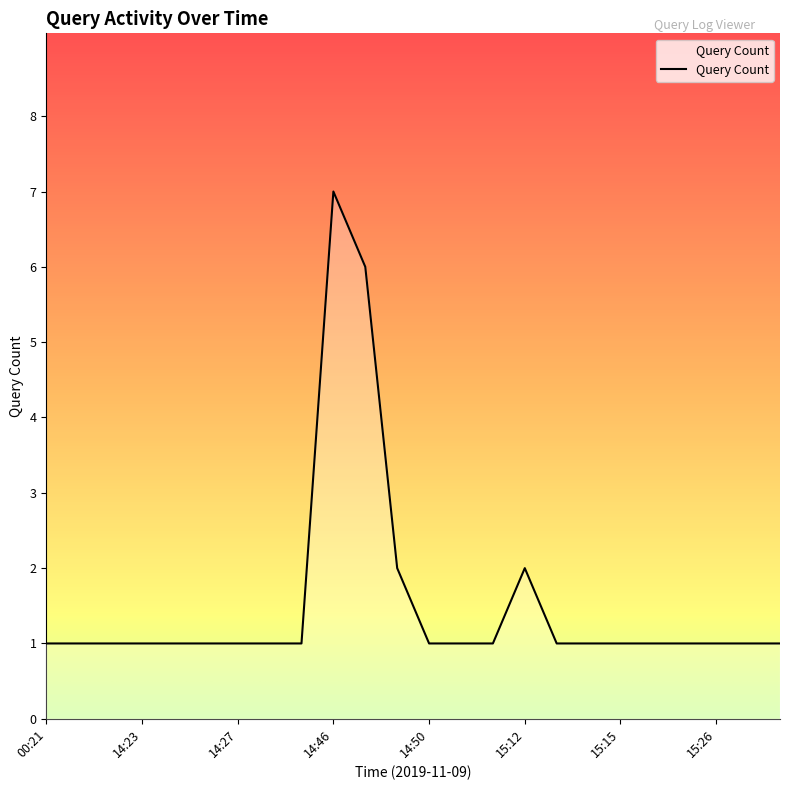

What is the maximum value shown in the chart?

7